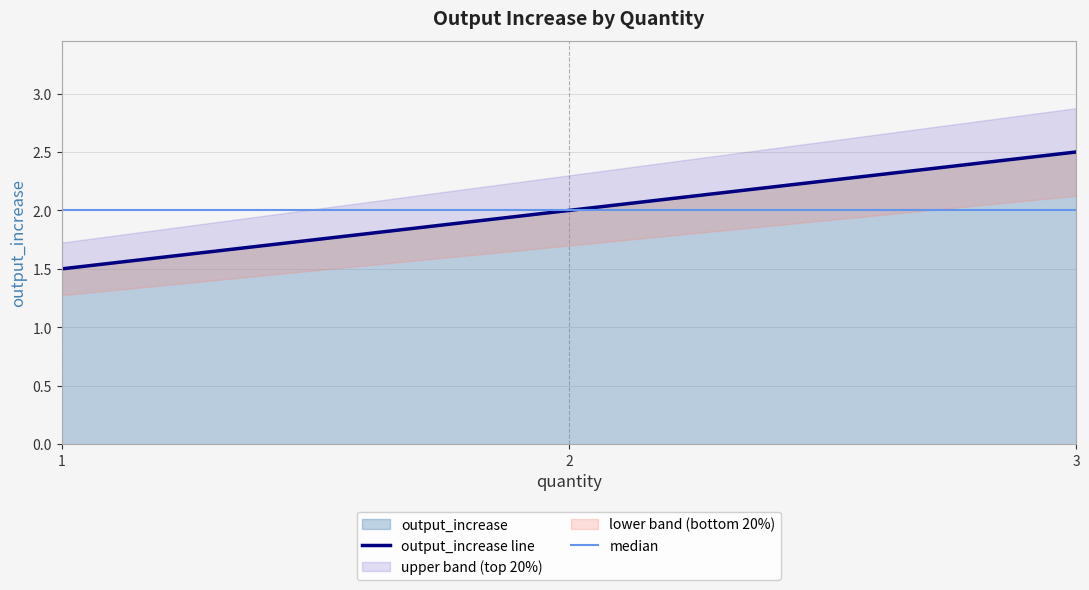

How many values are below 2?

1